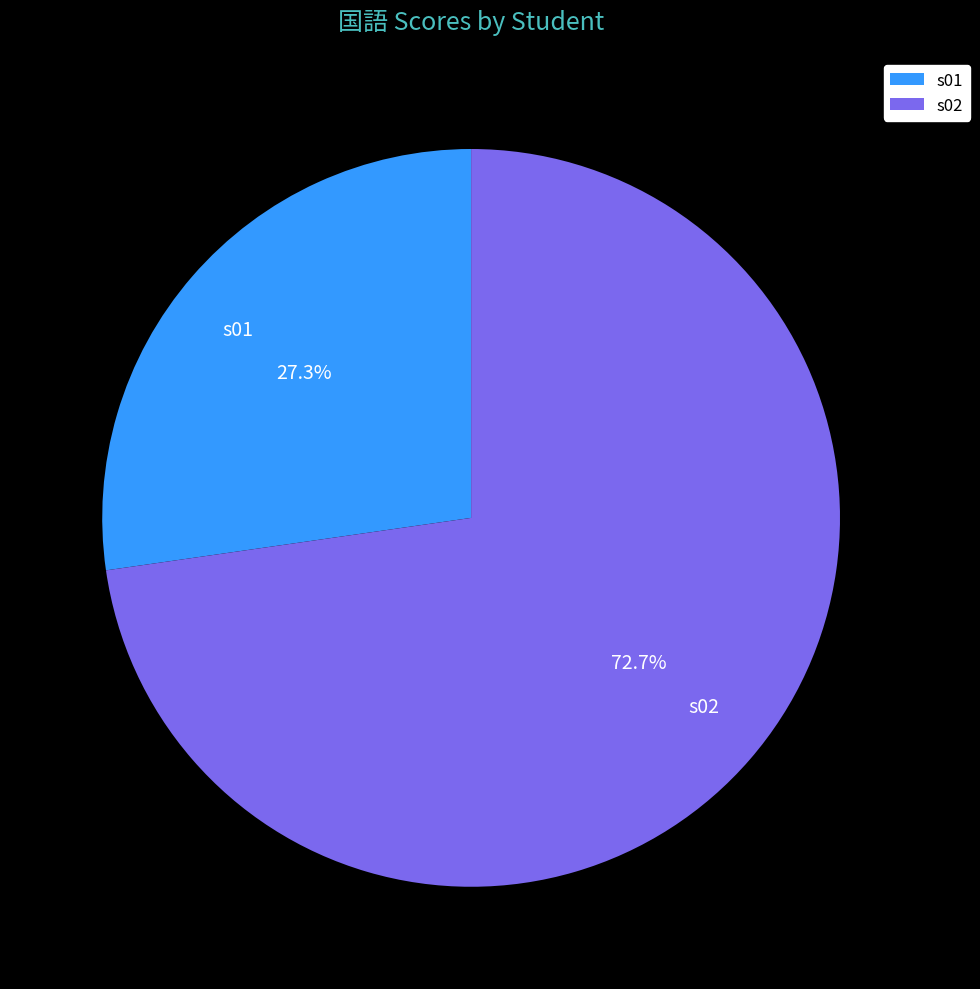

How many segments does this pie chart have?

2